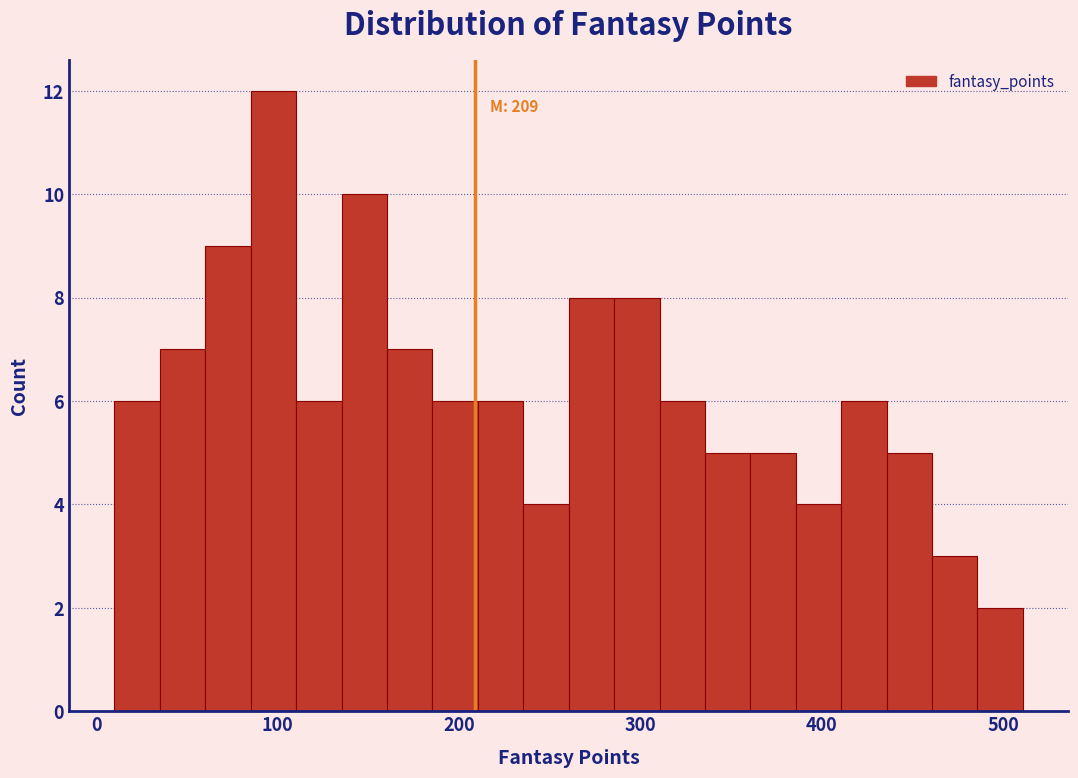

Read against the x-axis, roughly where is the centre of the tallest bar?

100